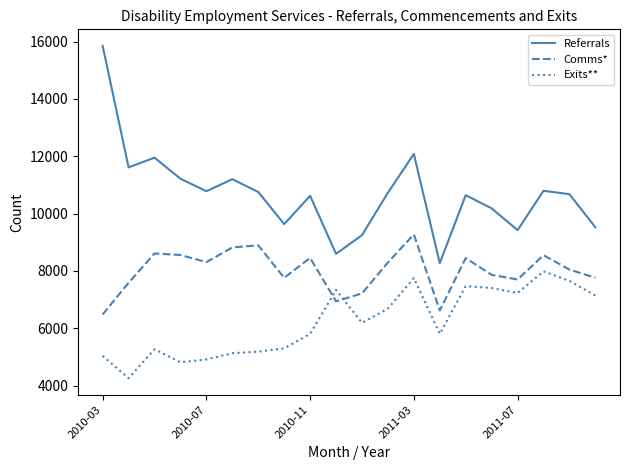

True or false: Referrals and Exits** intersect in this chart.

False